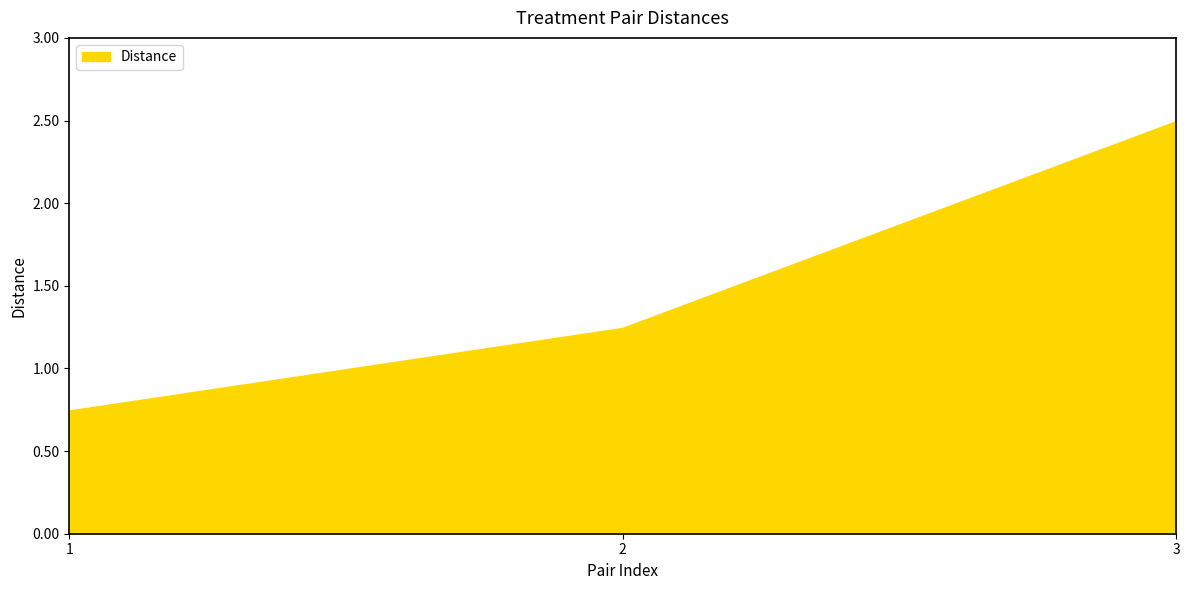

What is the ratio of the value at 2 to the value at 3?

0.5